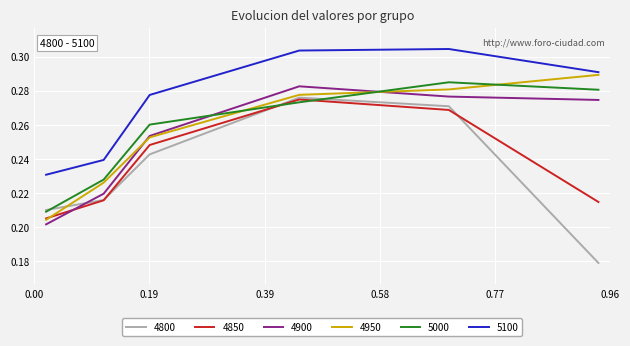

Which series has the largest total across all categories?

5100